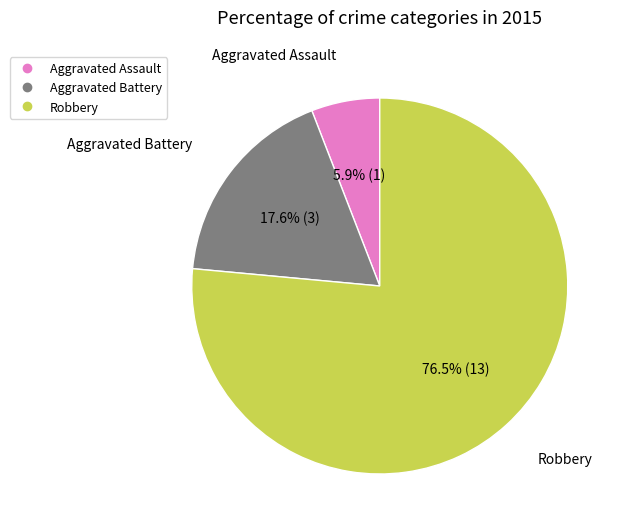

To the nearest percent, what is the combined percentage of Aggravated Battery and Aggravated Assault?

24%